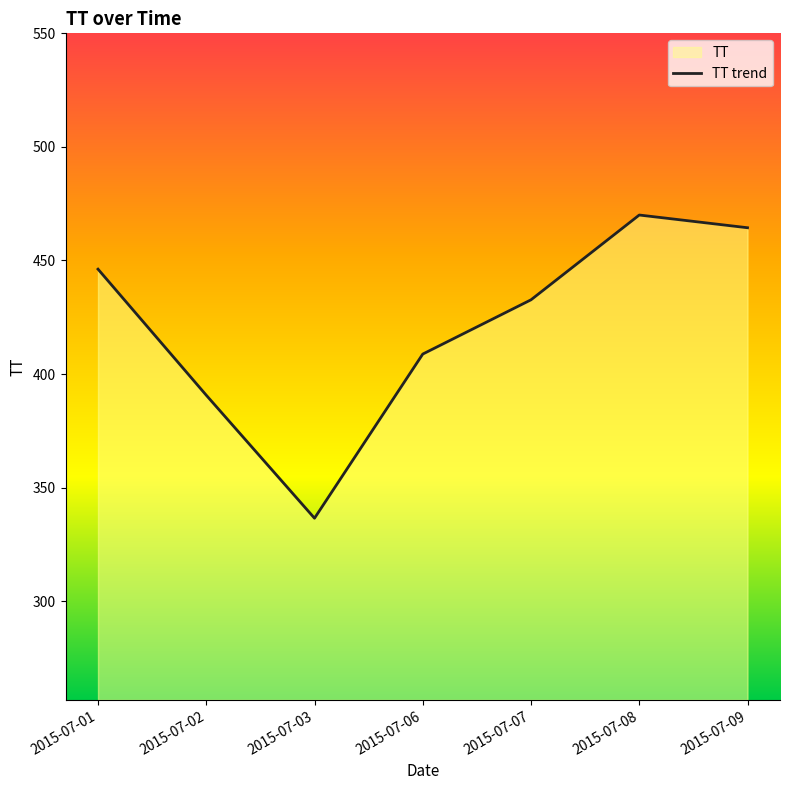

True or false: the data has more than 0 interior local peaks.

True